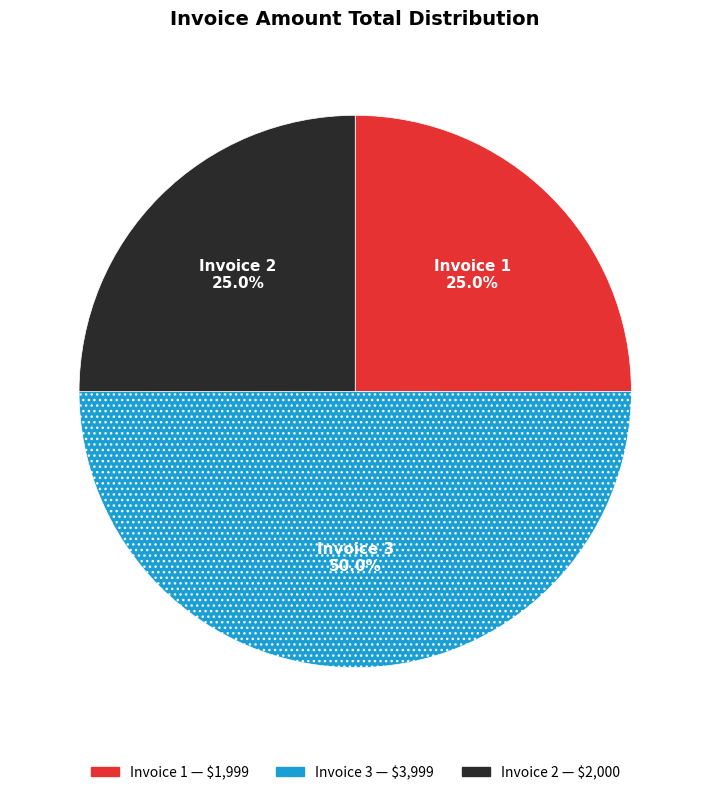

To the nearest percent, what portion does Invoice 3 represent?

50%